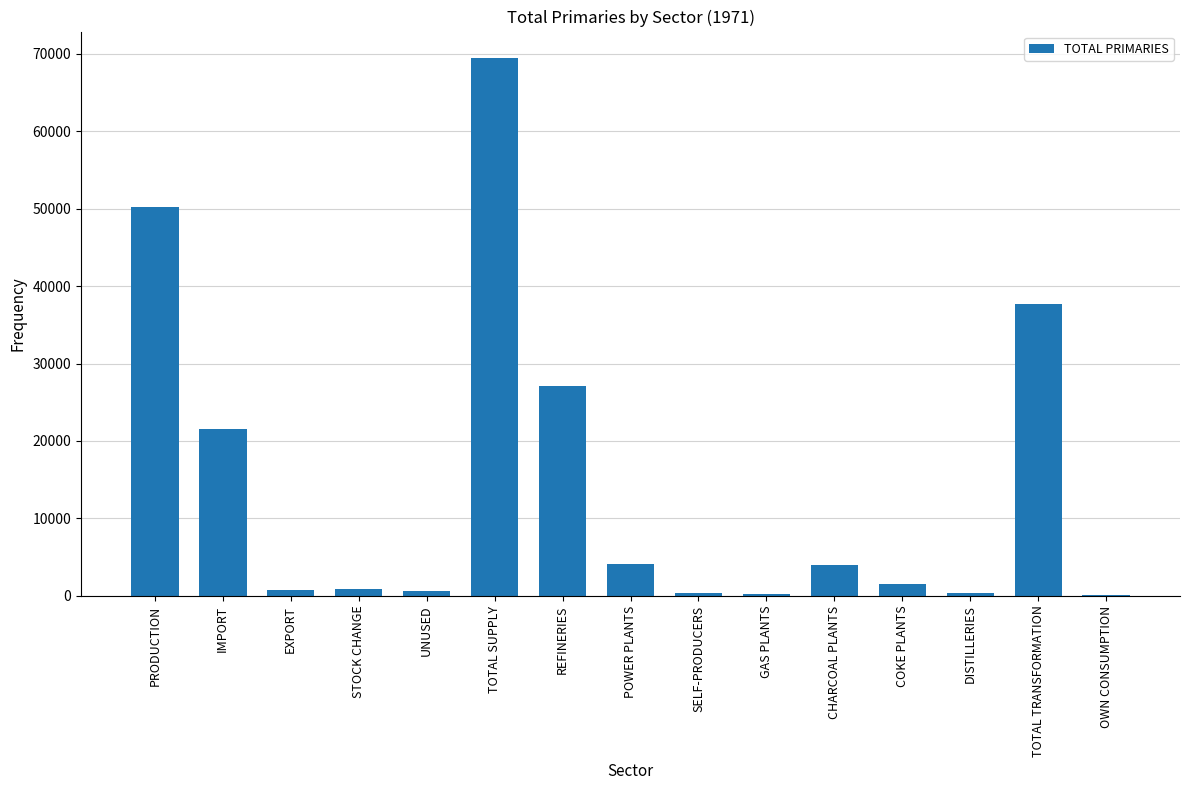

What is the greatest value displayed?

69391.7